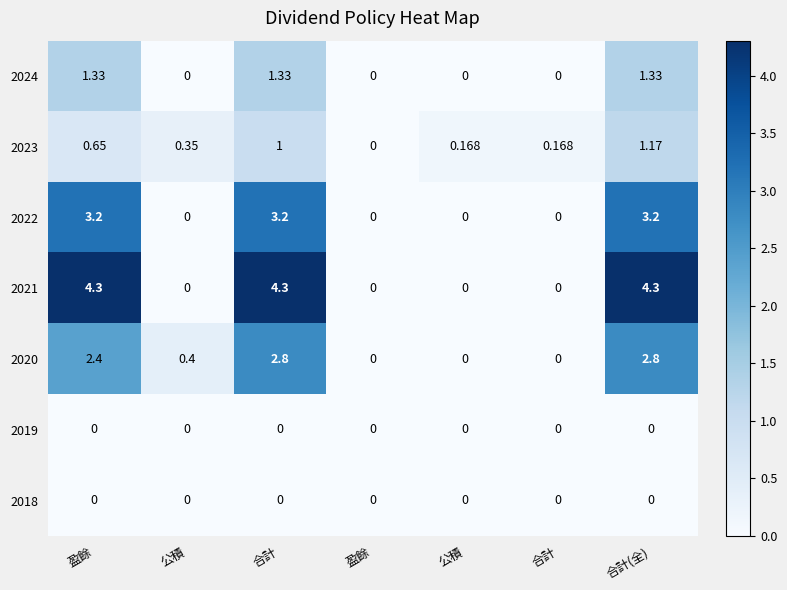

Reading right to left, extract all data points from this chart.

2024: 合計(全)=1.3	合計=0.0	公積=0.0	盈餘=0.0	合計=1.3	公積=0.0	盈餘=1.3
2023: 合計(全)=1.2	合計=0.2	公積=0.2	盈餘=0.0	合計=1.0	公積=0.3	盈餘=0.7
2022: 合計(全)=3.2	合計=0.0	公積=0.0	盈餘=0.0	合計=3.2	公積=0.0	盈餘=3.2
2021: 合計(全)=4.3	合計=0.0	公積=0.0	盈餘=0.0	合計=4.3	公積=0.0	盈餘=4.3
2020: 合計(全)=2.8	合計=0.0	公積=0.0	盈餘=0.0	合計=2.8	公積=0.4	盈餘=2.4
2019: 合計(全)=0.0	合計=0.0	公積=0.0	盈餘=0.0	合計=0.0	公積=0.0	盈餘=0.0
2018: 合計(全)=0.0	合計=0.0	公積=0.0	盈餘=0.0	合計=0.0	公積=0.0	盈餘=0.0